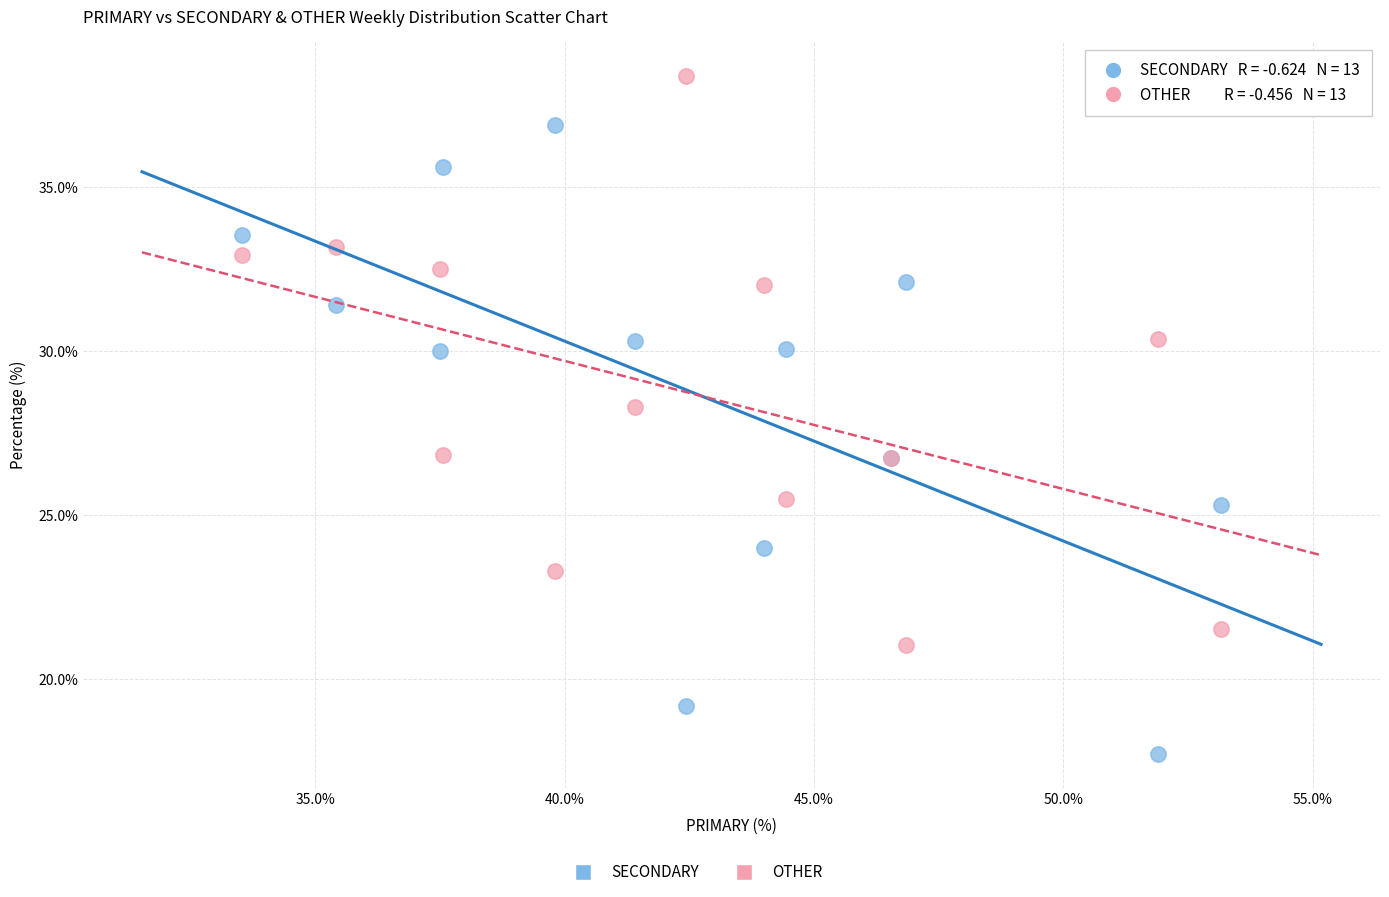

Which series reaches the maximum Y coordinate?

OTHER